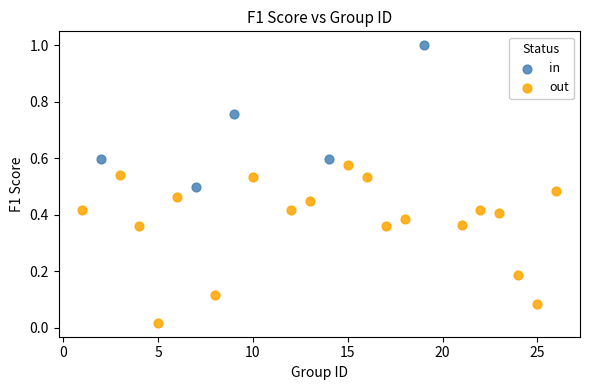

Which series contains the highest Y value?

in